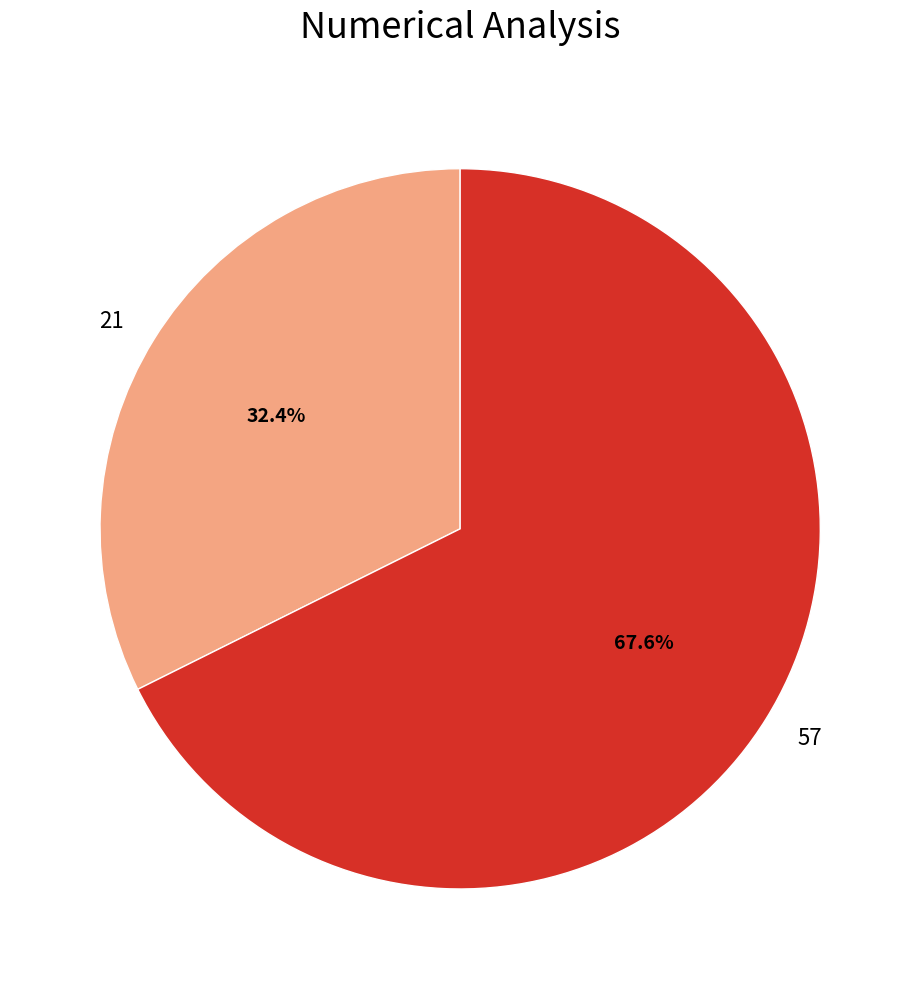

Does any single category account for the majority?

Yes